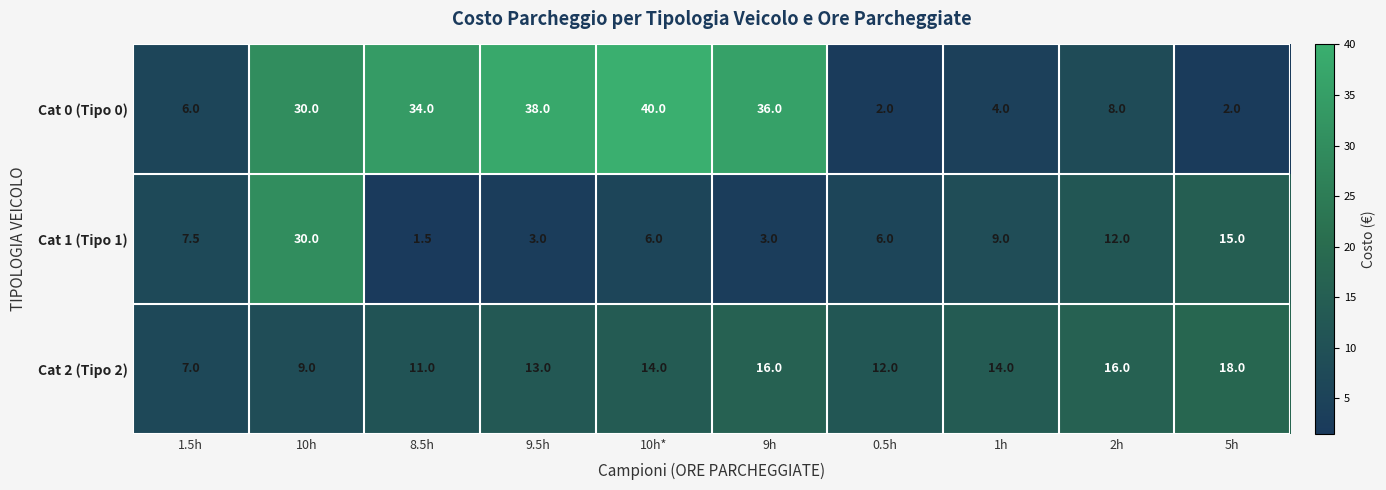

True or false: Cat 0 (Tipo 0) has a value of 1.1 at 5h.

False